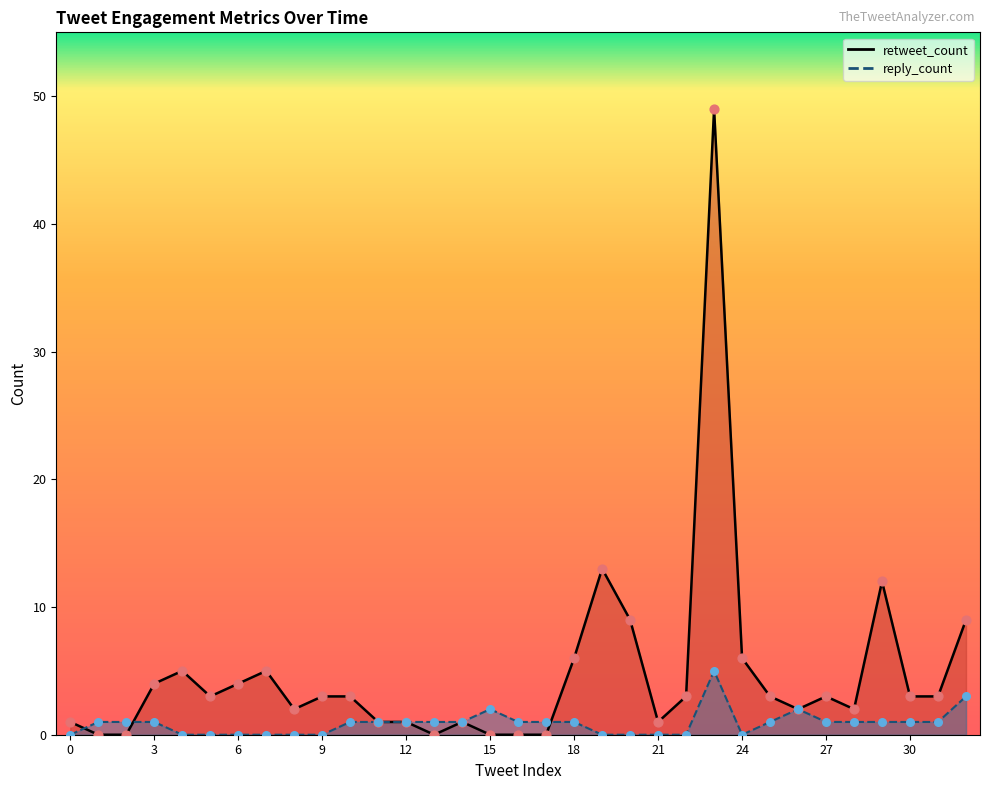

What are all the series names shown in the legend?

retweet_count, reply_count